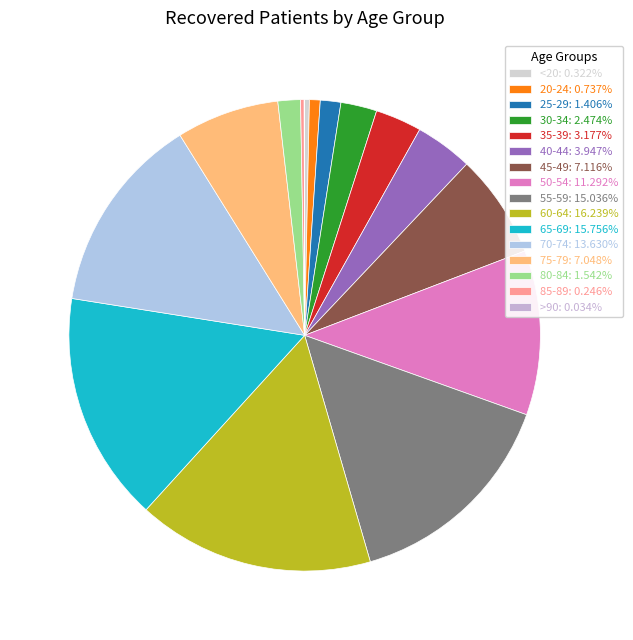

Count the number of slices in the pie.

16